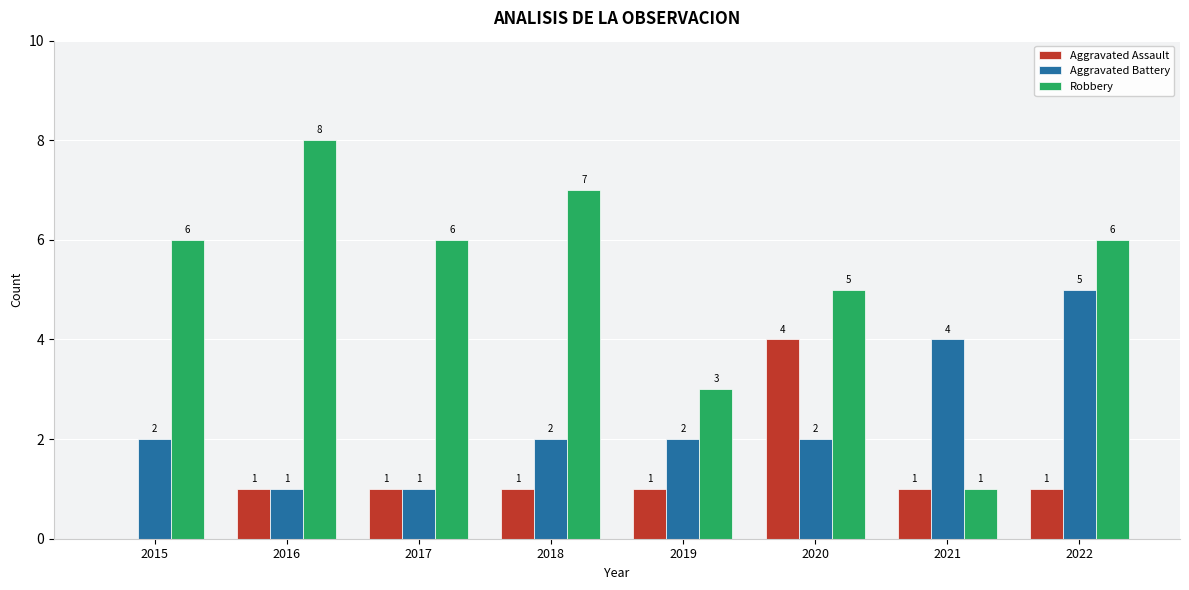

Are the bars horizontal?

No